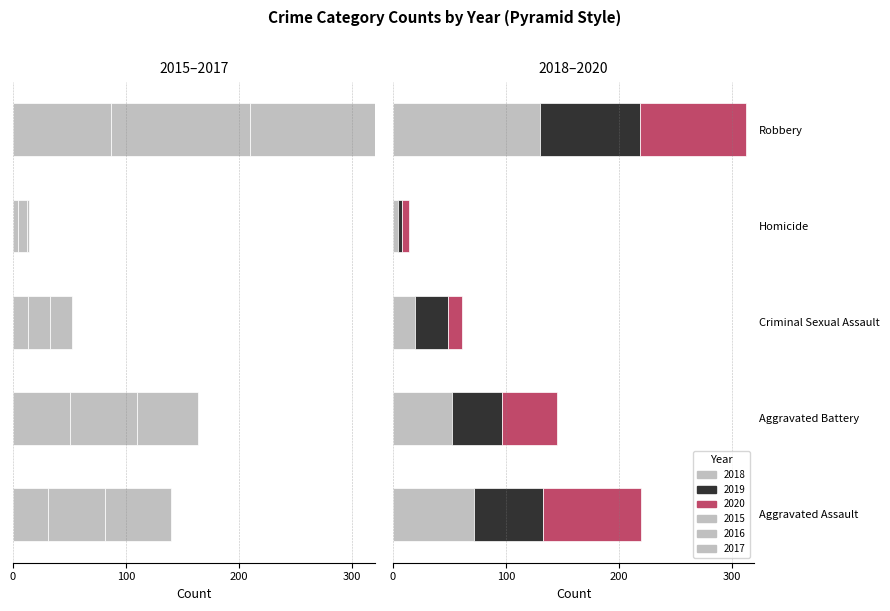

What is the spread (max minus min) of values at Aggravated Battery?

112